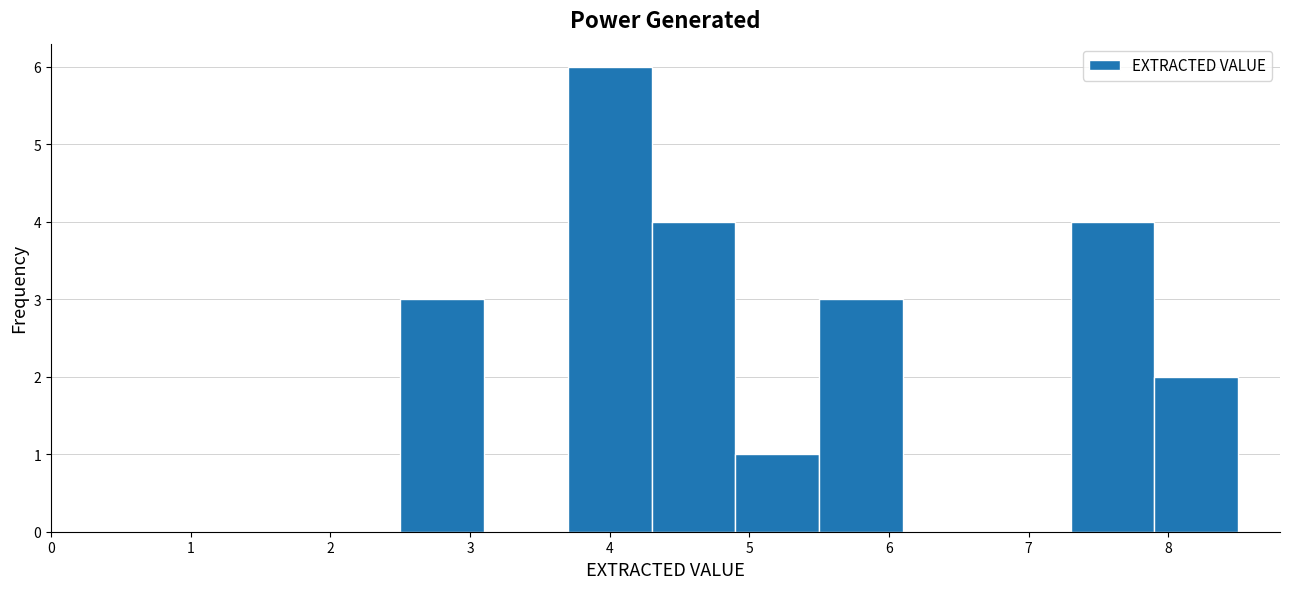

What is the height of the bar covering 2.5 to 3.1 on the x-axis? The values are not printed on the chart, so give them approximately, as read against the axis.

3